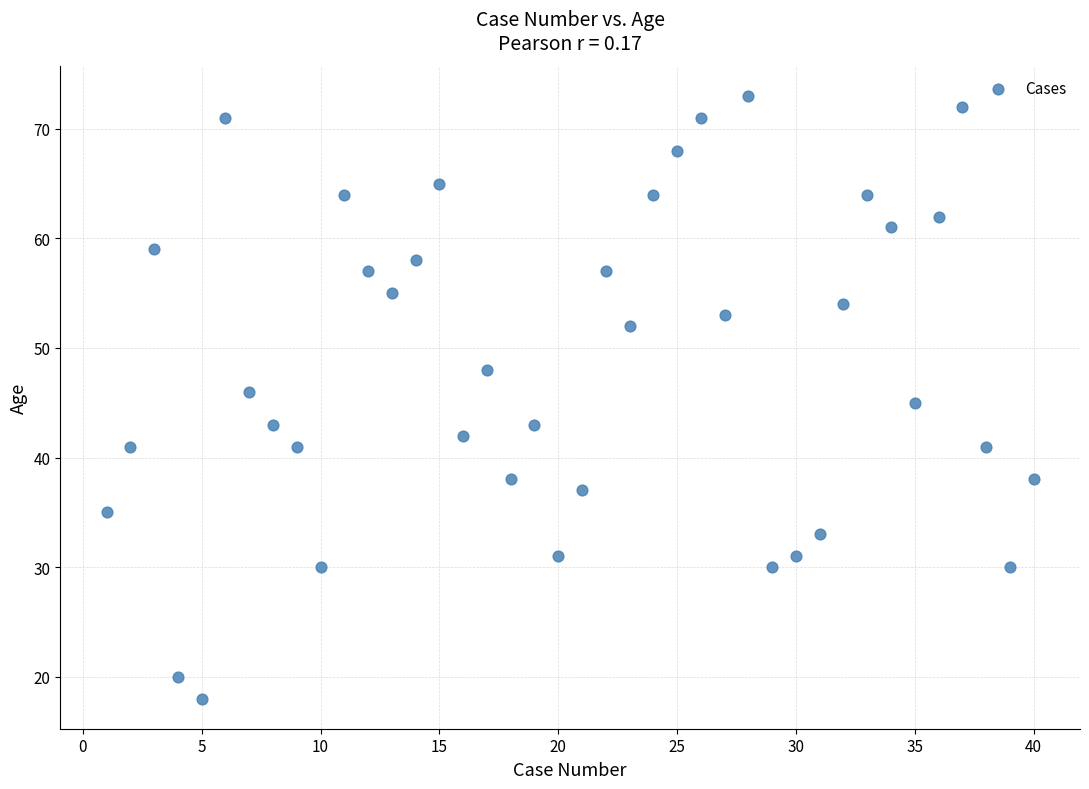

What is the range of X values (max minus min)?

39